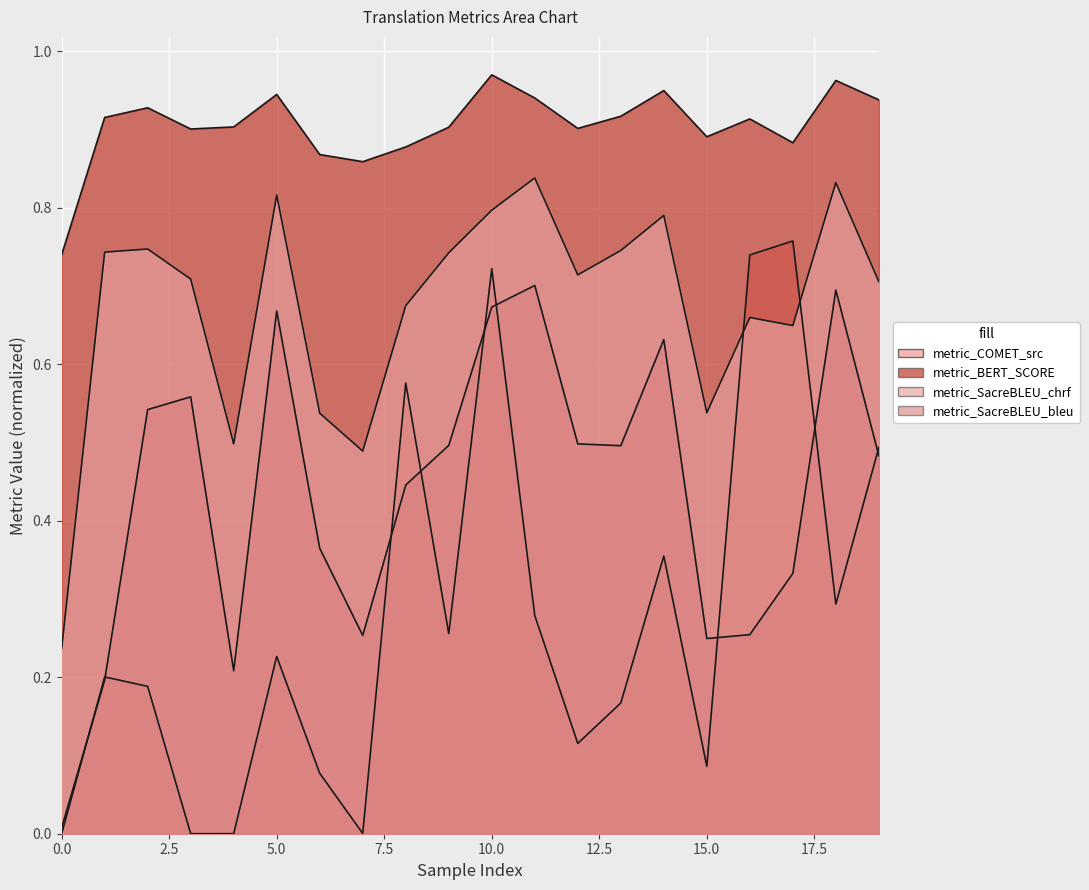

At 1, list the series in order from largest to smallest.

metric_BERT_SCORE, metric_SacreBLEU_chrf, metric_COMET_src, metric_SacreBLEU_bleu